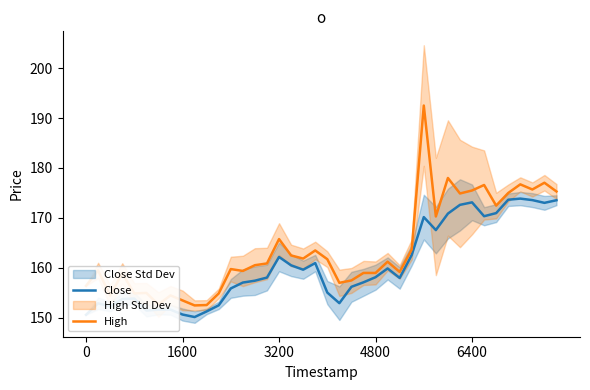

What is the maximum value for High?

192.5